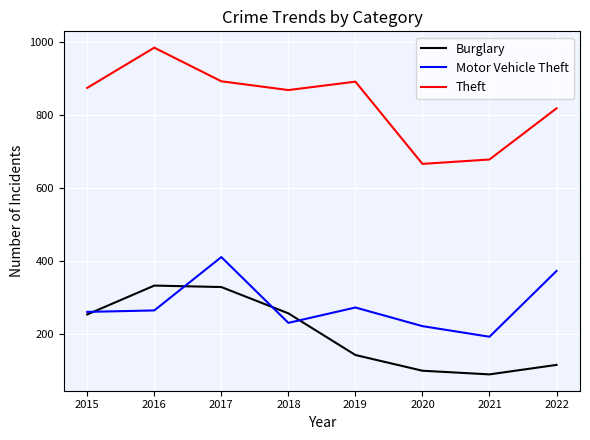

Is the value of Motor Vehicle Theft at 2021 greater than the value of Burglary at 2015?

No